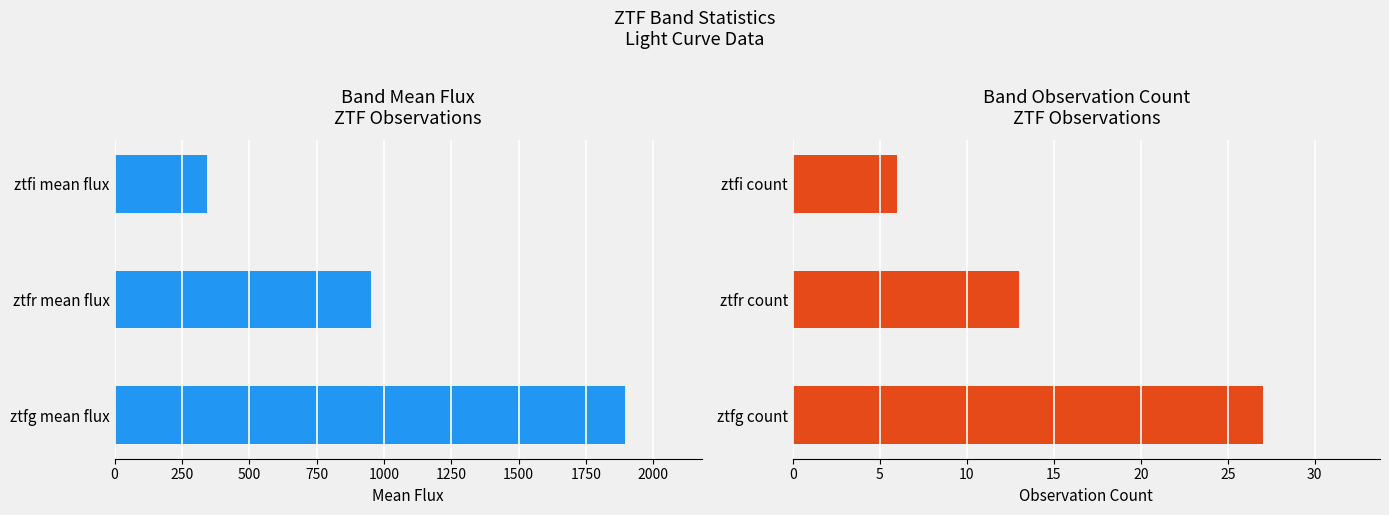

The Mean Flux series shows 542.2 at ztfi mean flux. True or false?

False